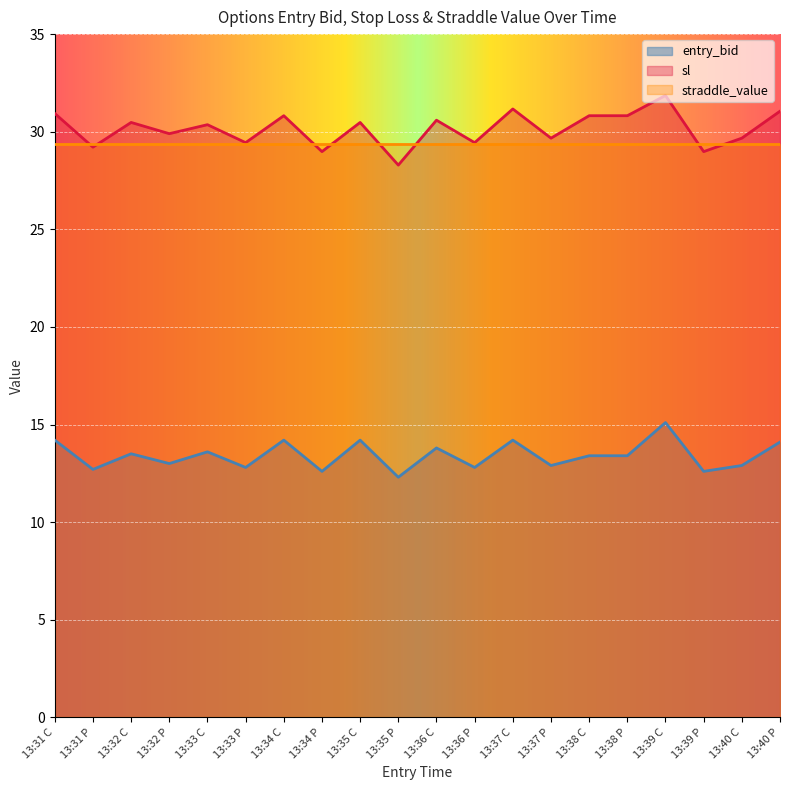

What is the spread (max minus min) of values at 13:35 P?

16.0